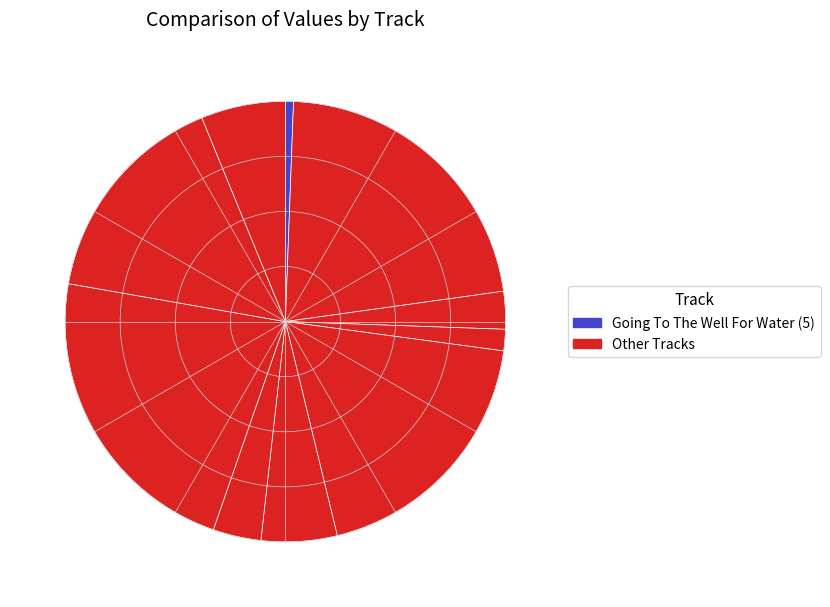

To the nearest percent, what is the average slice percentage?

10%